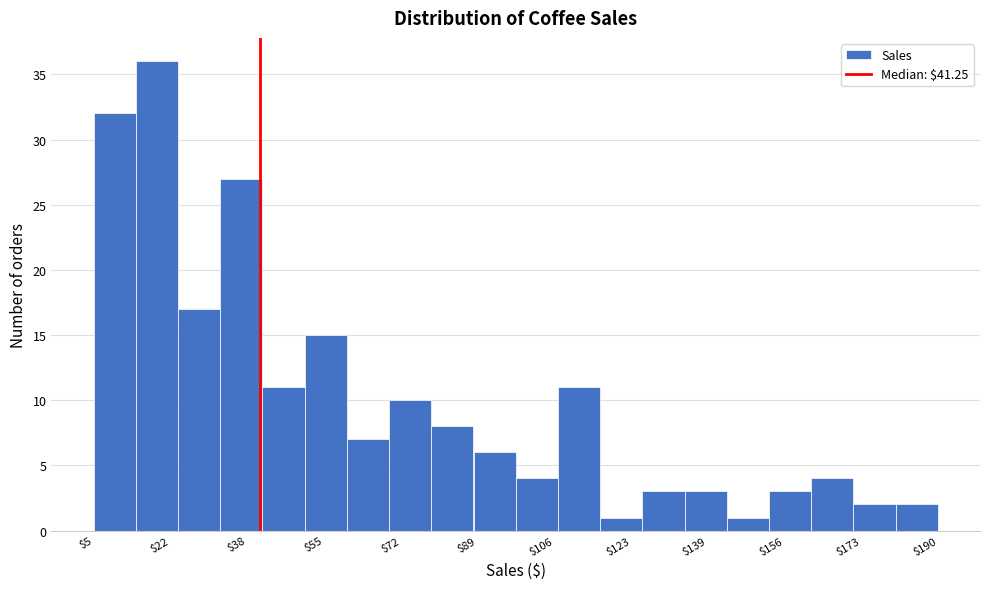

Reading left to right, transcribe this chart: for each bar, give the range it covers on the x-axis and its height. Neither the bar edges nor the heights are printed on the chart, so give them approximately, as read against the axes.

4 to 14: 32
14 to 24: 36
24 to 32: 17
32 to 42: 27
42 to 52: 11
52 to 60: 15
60 to 70: 7
70 to 78: 10
78 to 88: 8
88 to 98: 6
98 to 106: 4
106 to 116: 11
116 to 126: 1
126 to 134: 3
134 to 144: 3
144 to 152: 1
152 to 162: 3
162 to 172: 4
172 to 180: 2
180 to 190: 2